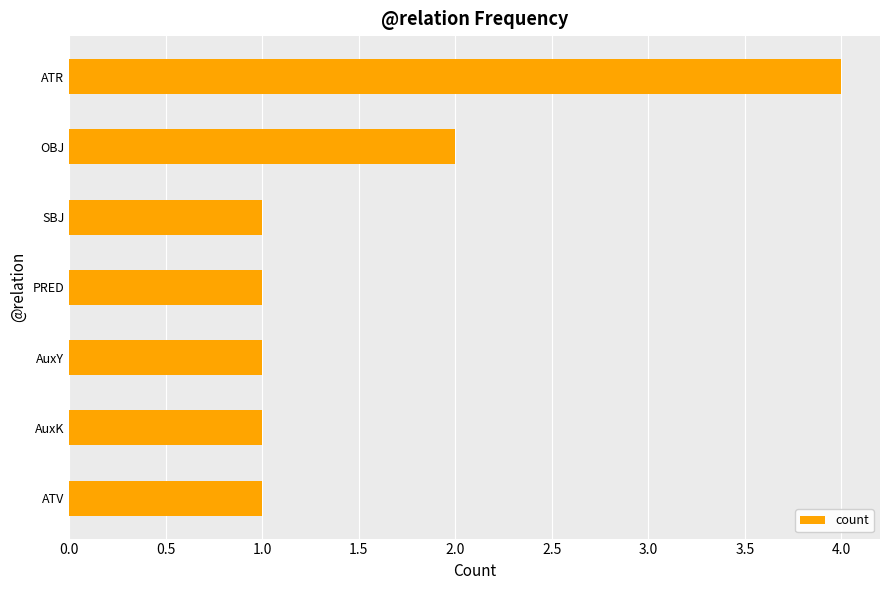

What is the difference between the values at AuxY and ATR?

3